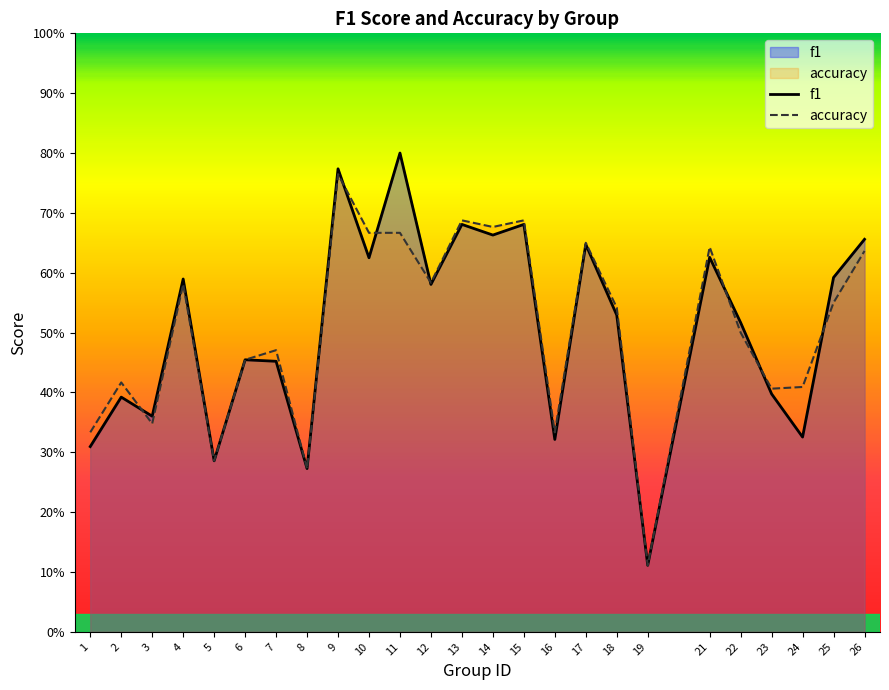

True or false: accuracy has more than 1 interior local peaks.

True